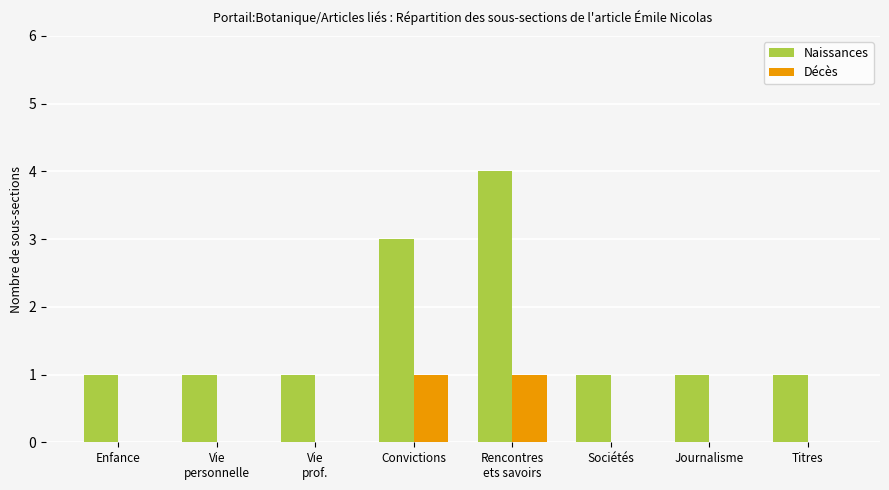

What is the sum of all Naissances values?

13